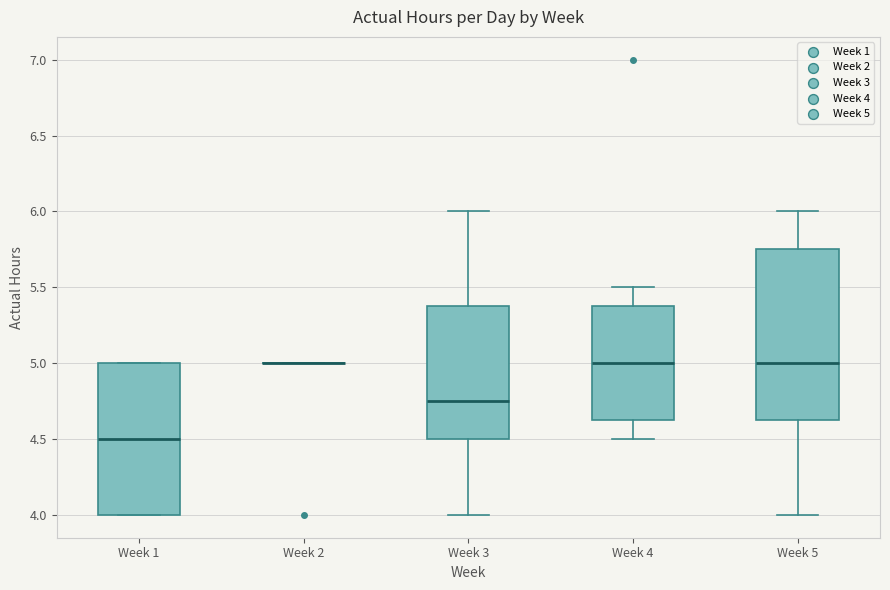

Where is the upper edge of the box for Week 3 on the y-axis? The values are not printed on the chart, so give them approximately, as read against the axis.

5.40